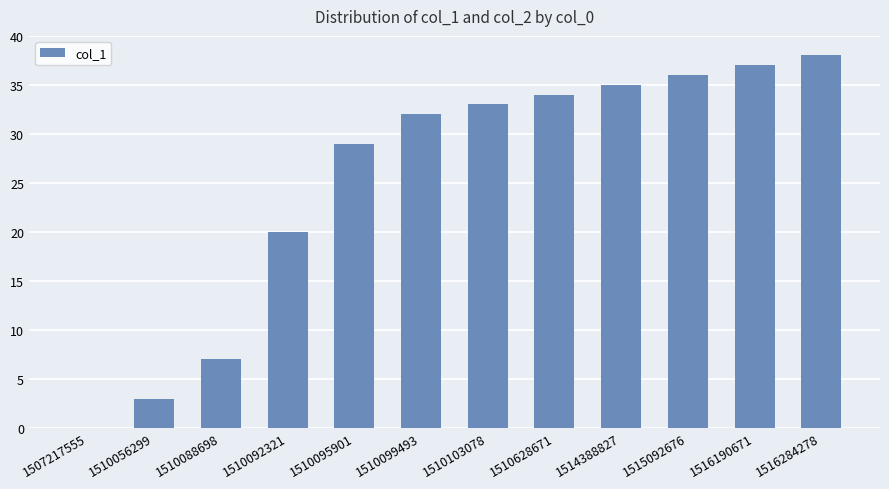

What is the difference between the values at 1514388827 and 1516190671?

2